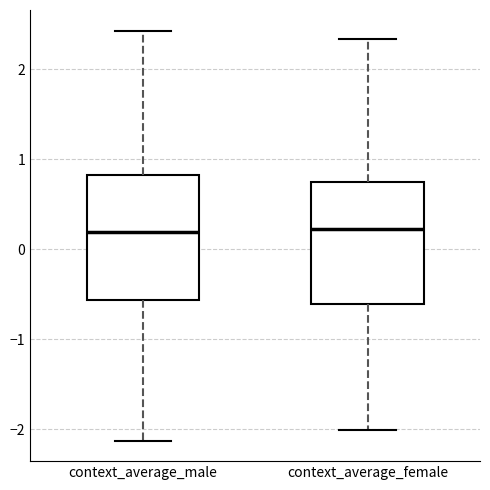

Where does the median line of the box for context_average_male sit on the y-axis? The values are not printed on the chart, so give them approximately, as read against the axis.

0.2